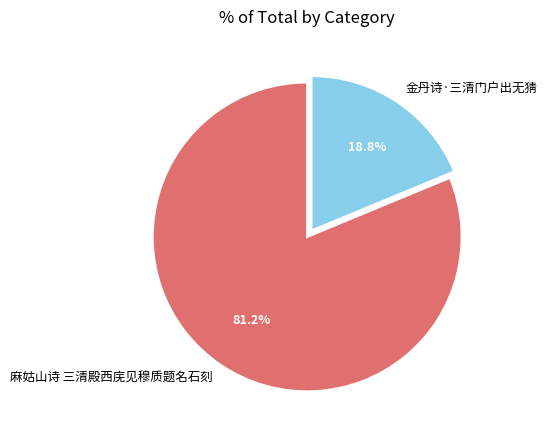

How many segments does this pie chart have?

2